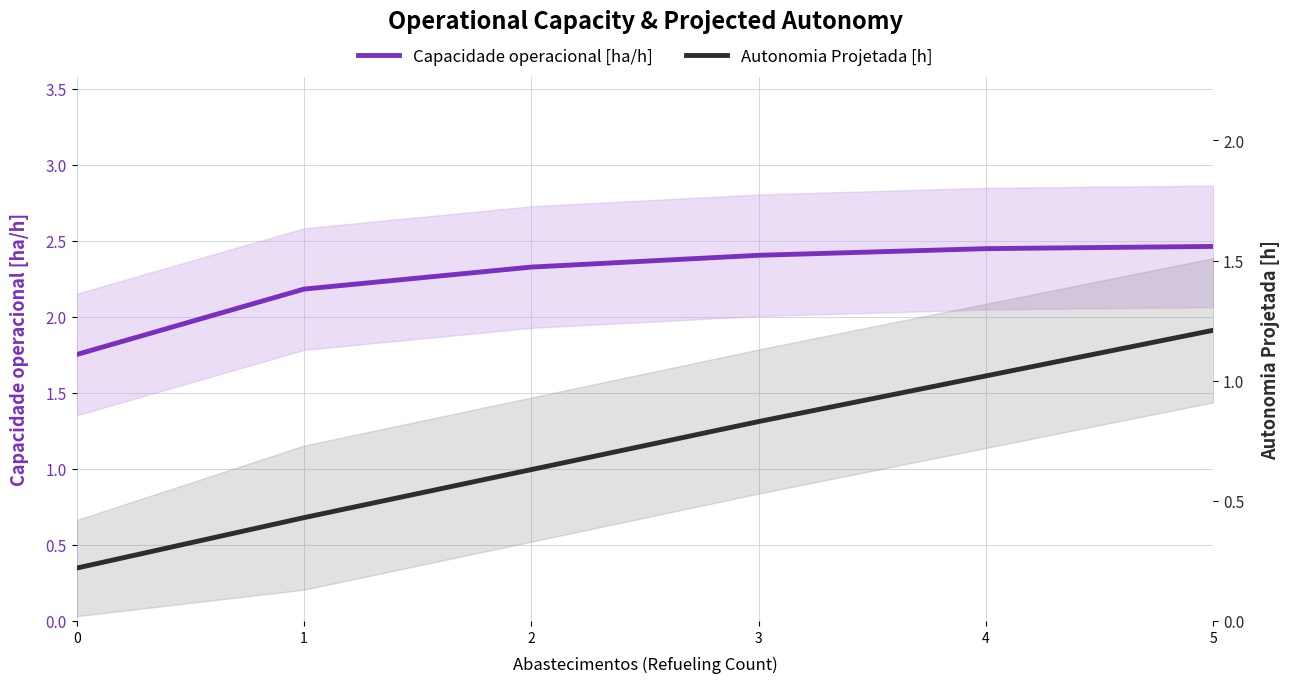

Reading right to left, list all the values displayed in this chart.

Capacidade operacional [ha/h]: 5=2.5	4=2.4	3=2.4	2=2.3	1=2.2	0=1.8
Autonomia Projetada [h]: 5=1.2	4=1.0	3=0.8	2=0.6	1=0.4	0=0.2